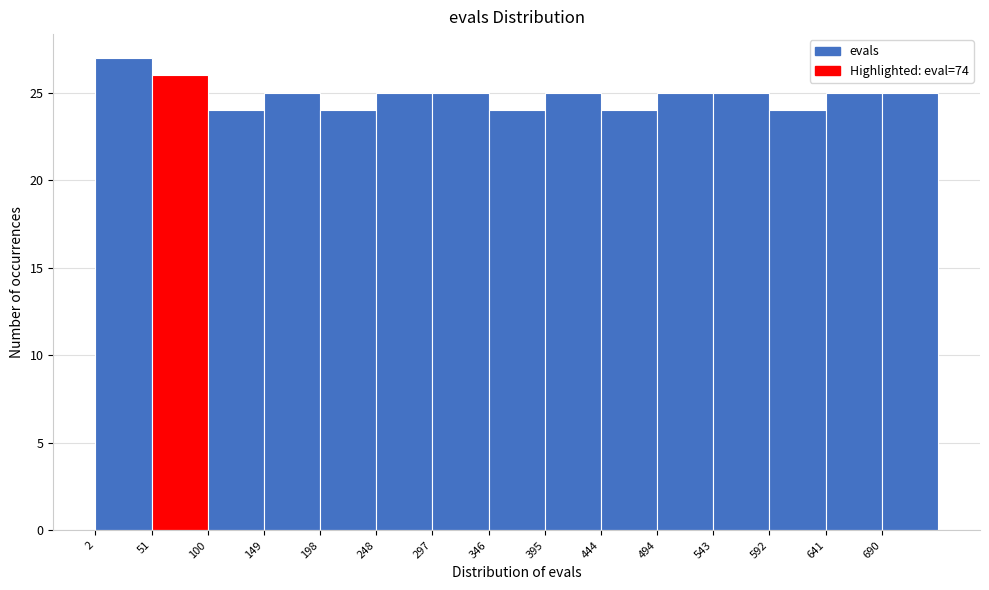

Reading left to right, list every bar in this chart as the range it spans on the x-axis followed by its height. Neither the bar edges nor the heights are printed on the chart, so give them approximately, as read against the axes.

0 to 50: 27
50 to 100: 26
100 to 150: 24
150 to 200: 25
200 to 250: 24
250 to 295: 25
295 to 345: 25
345 to 395: 24
395 to 445: 25
445 to 495: 24
495 to 545: 25
545 to 590: 25
590 to 640: 24
640 to 690: 25
690 to 740: 25